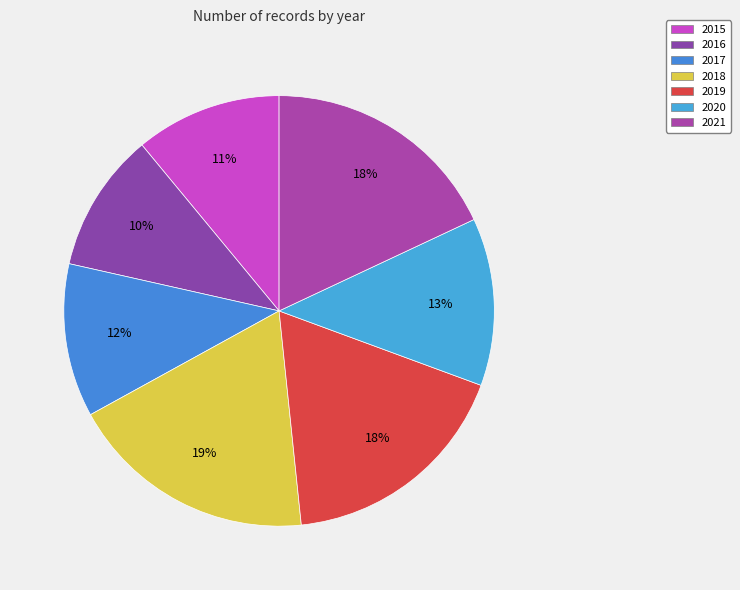

Does any single category account for the majority?

No